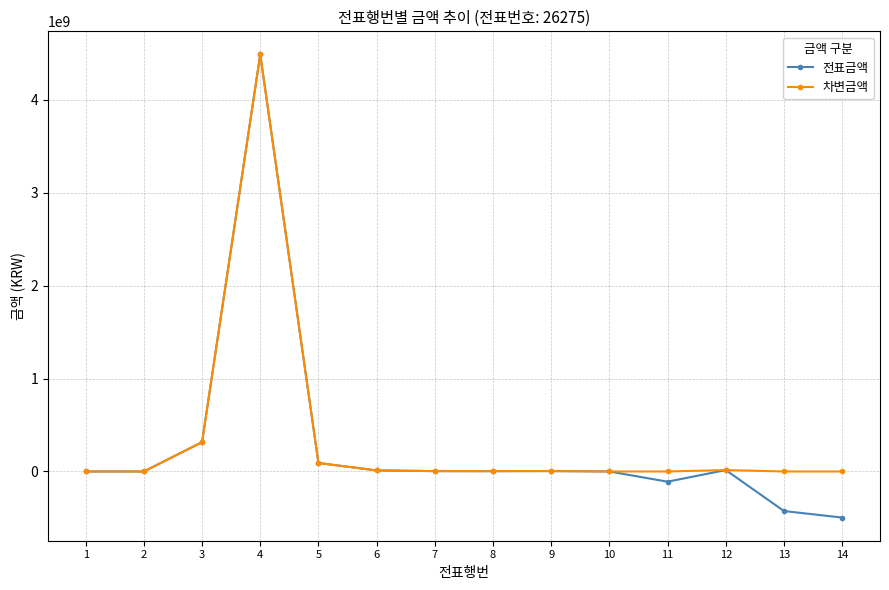

Rank the series at 13 from lowest to highest value.

전표금액, 차변금액